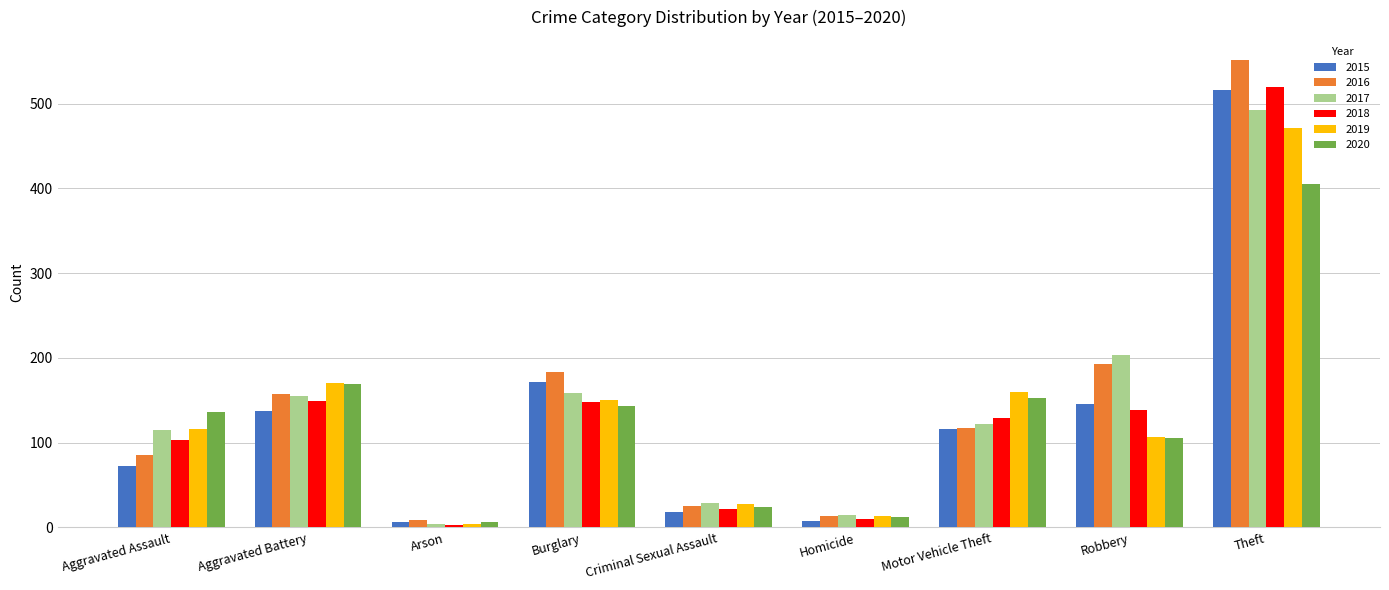

Where is 2015 nearest to the value 261?

Burglary